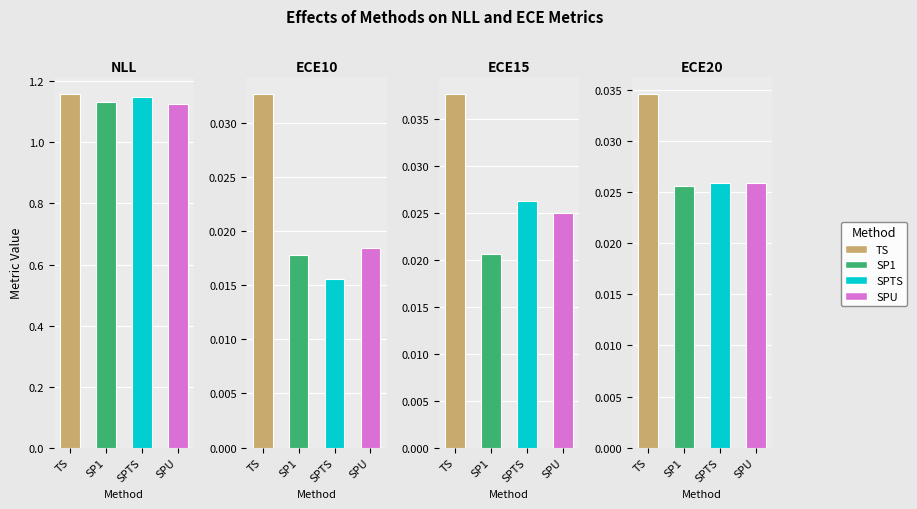

Count the number of categories in the chart.

4